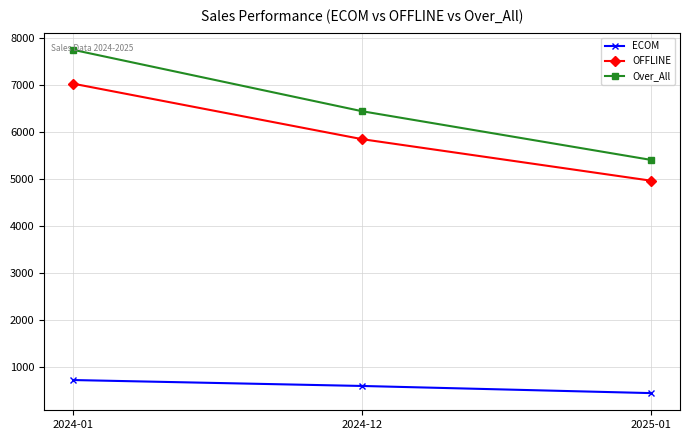

How many data points does each series have?

3